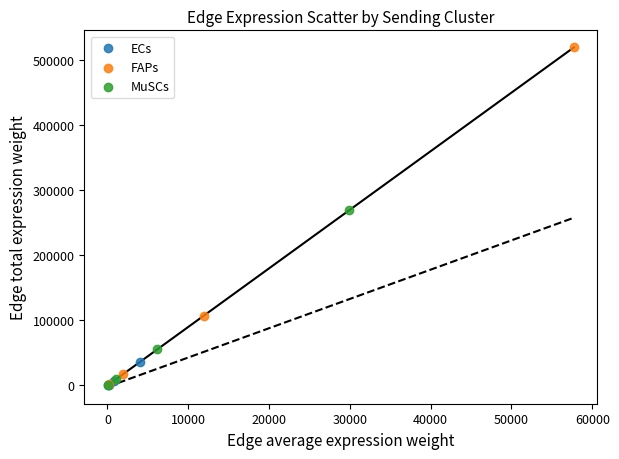

Which series has the widest spread of Y values?

FAPs